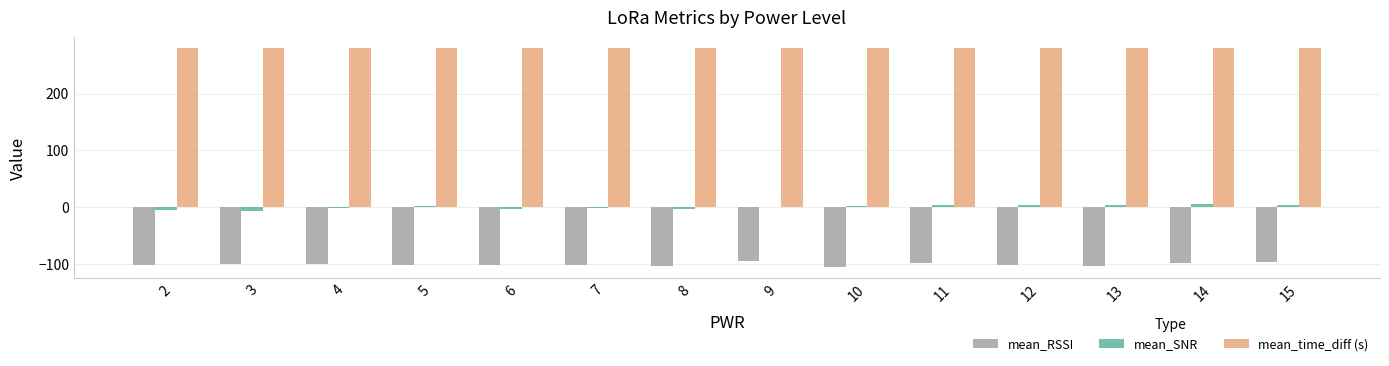

At which category is the sum across all series the highest?

15